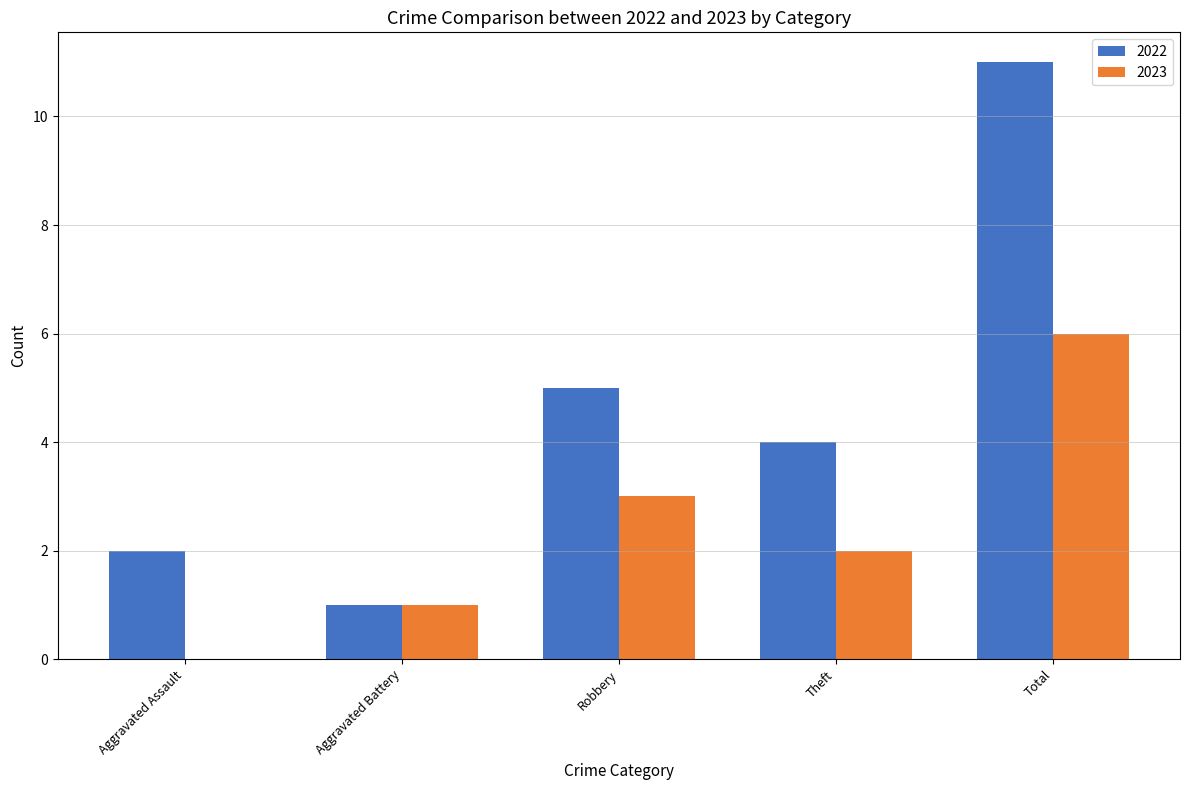

True or false: 2022 has a value of 1 at Aggravated Battery.

True